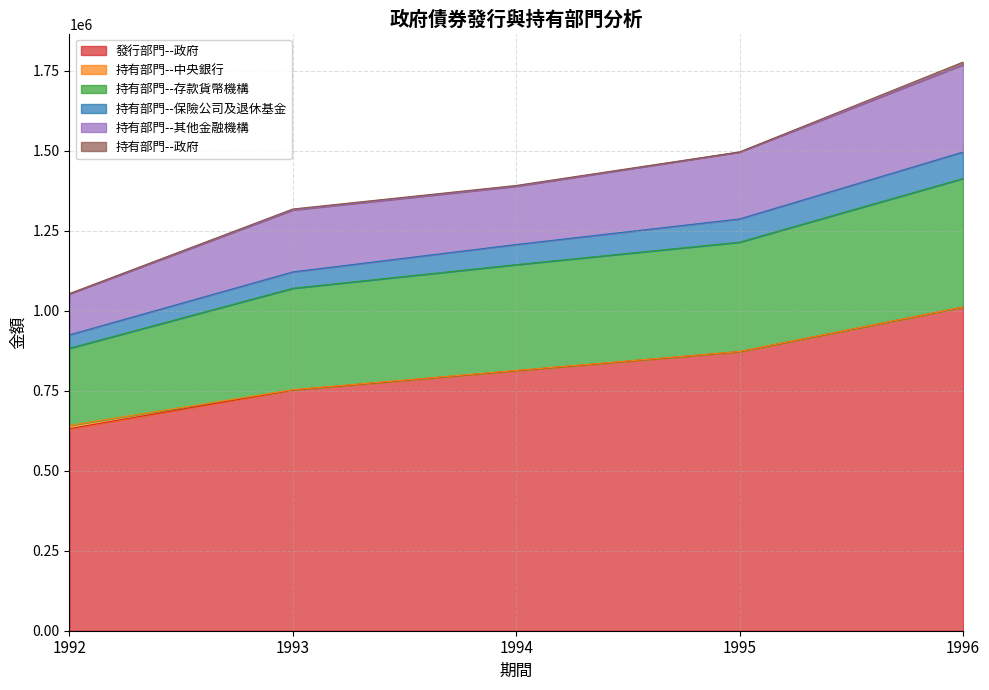

At which category is the sum across all series the highest?

1996